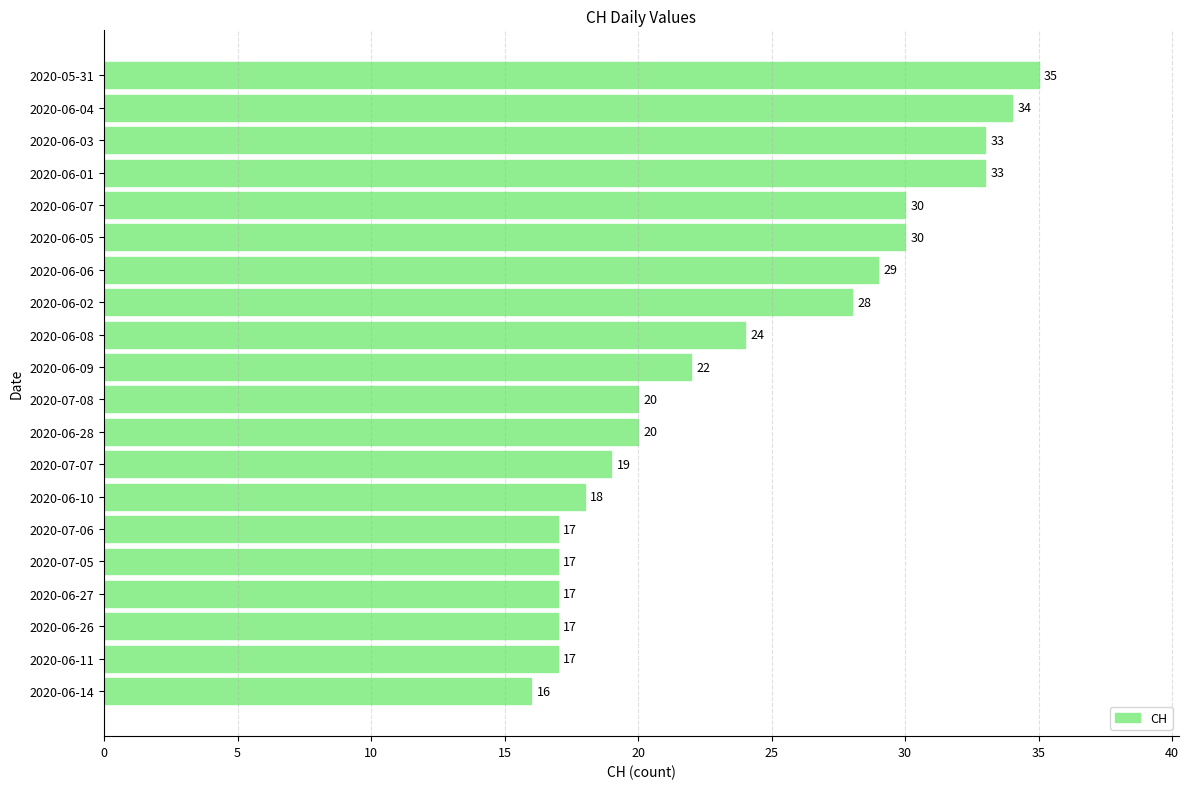

Count the number of data series in this chart.

1